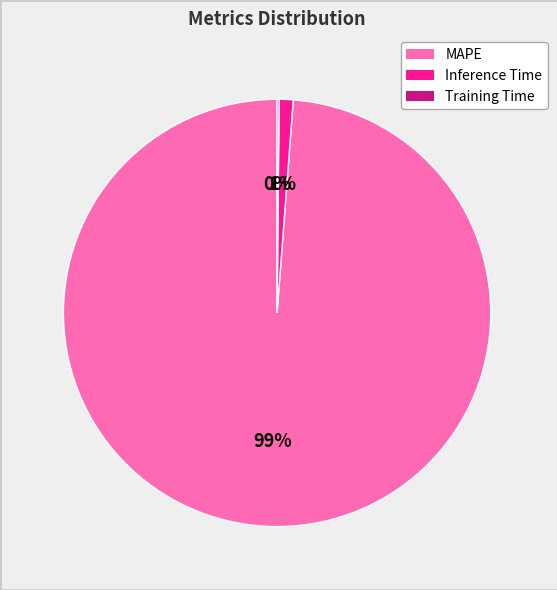

To the nearest percent, what is the average slice percentage?

33%